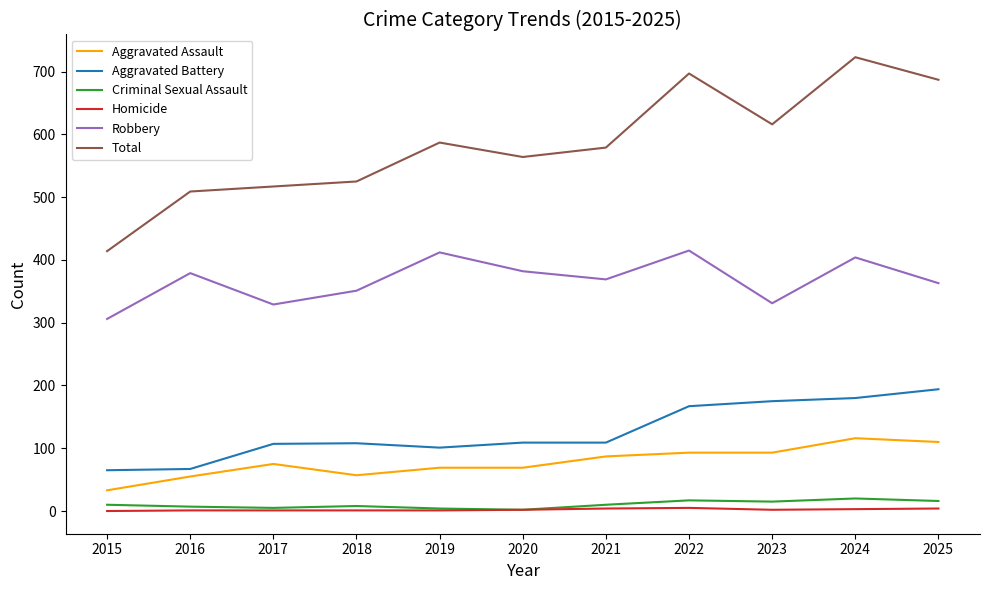

True or false: Robbery and Aggravated Battery cross at least once.

False